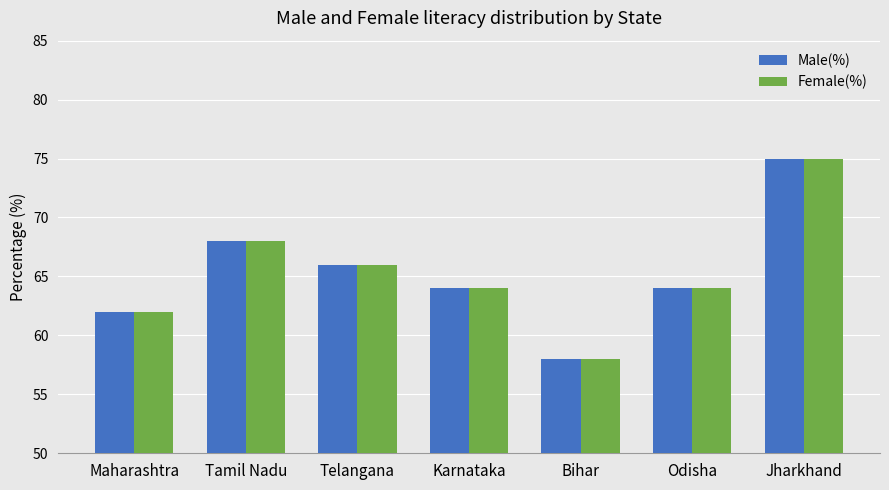

Is it true that Male(%) equals 68 at Tamil Nadu?

True